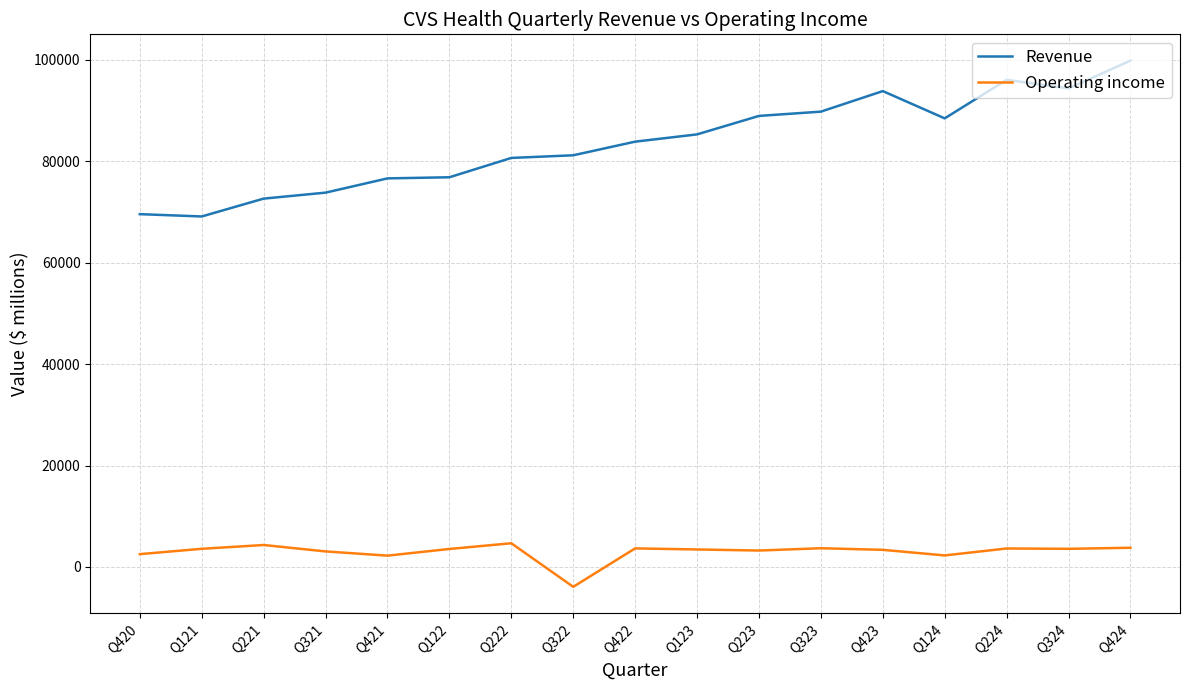

Which label corresponds to the smallest value in the chart?

Q322